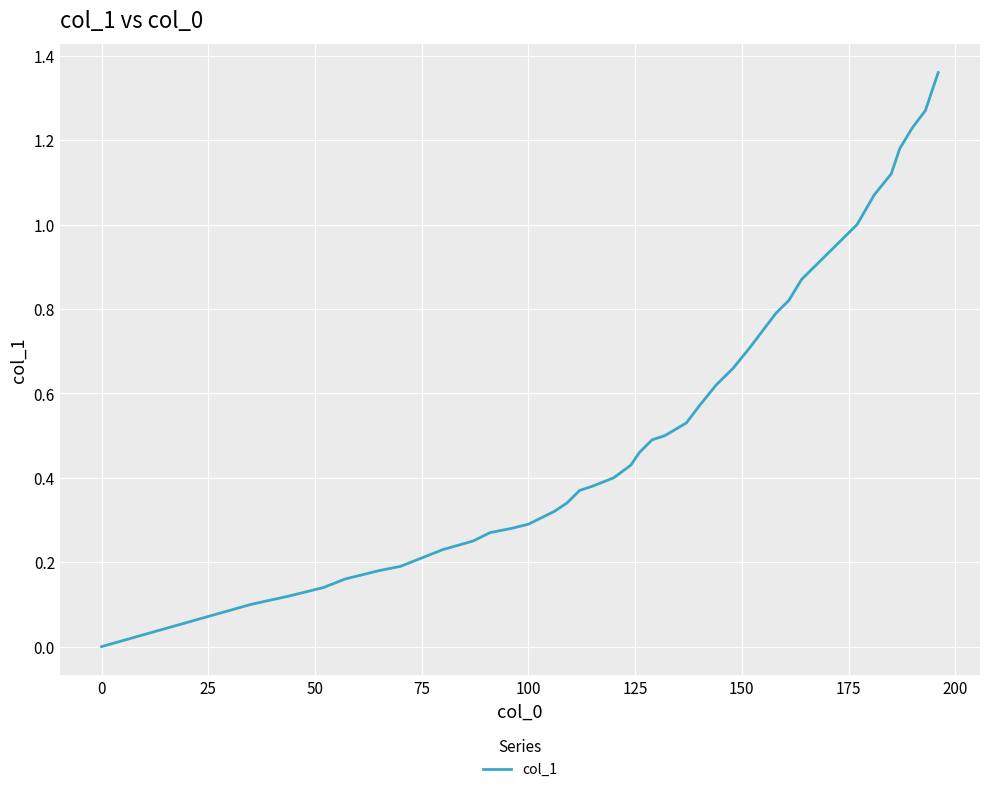

The chart shows a value of 0.3 at 100. True or false?

True